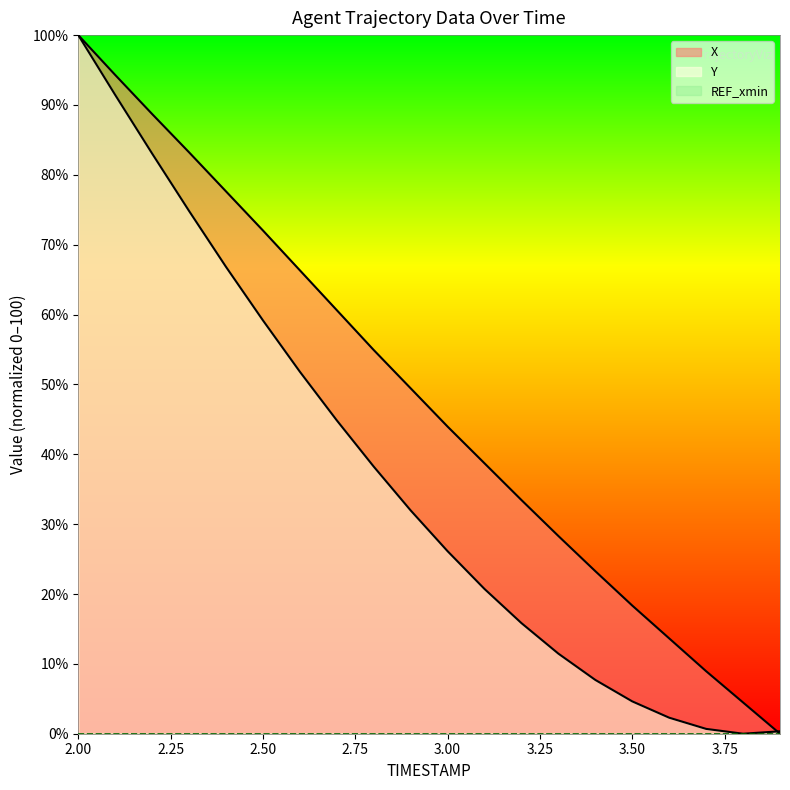

Is it true that X equals 54.9 at 2.8?

True